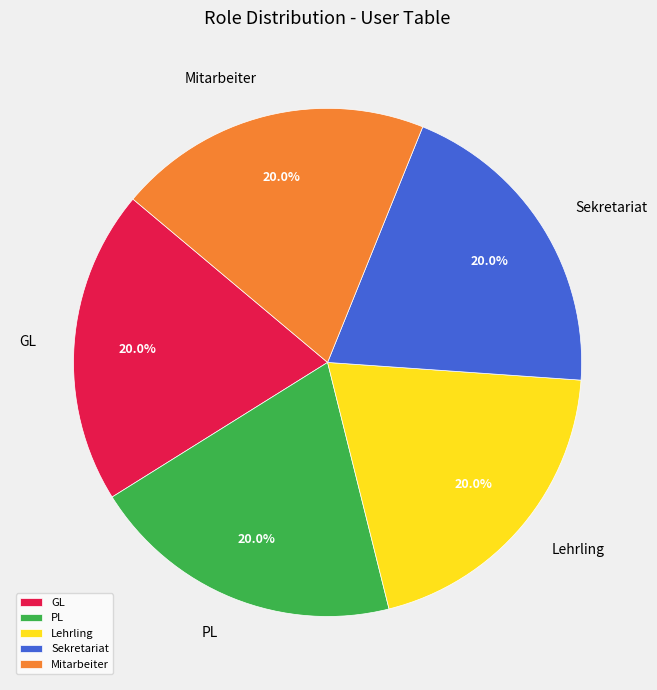

Do Lehrling and Sekretariat together represent more than half of the pie?

No